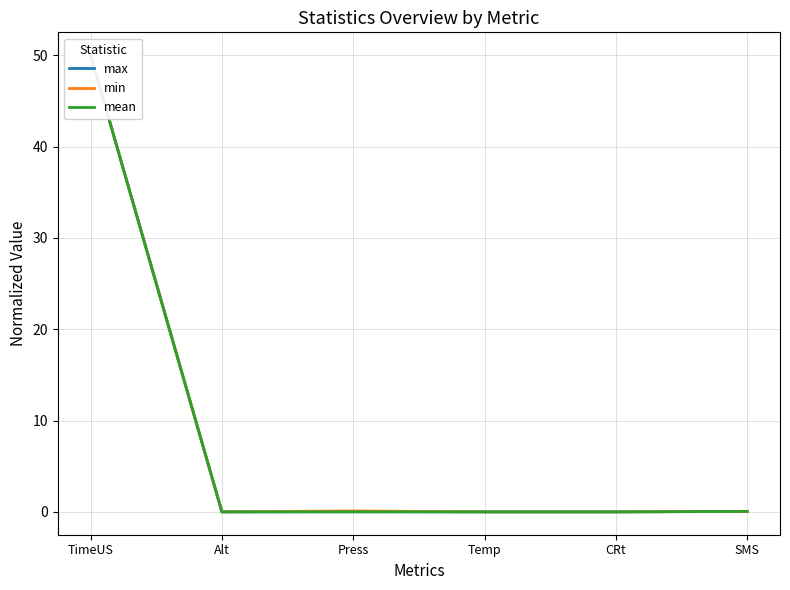

Reading left to right, transcribe all the data shown in this chart.

max: 50.0	0.0	0.0	0.0	0.0	0.0
min: 50.0	-0.0	0.1	0.0	-0.0	0.0
mean: 50.0	0.0	0.0	0.0	0.0	0.0